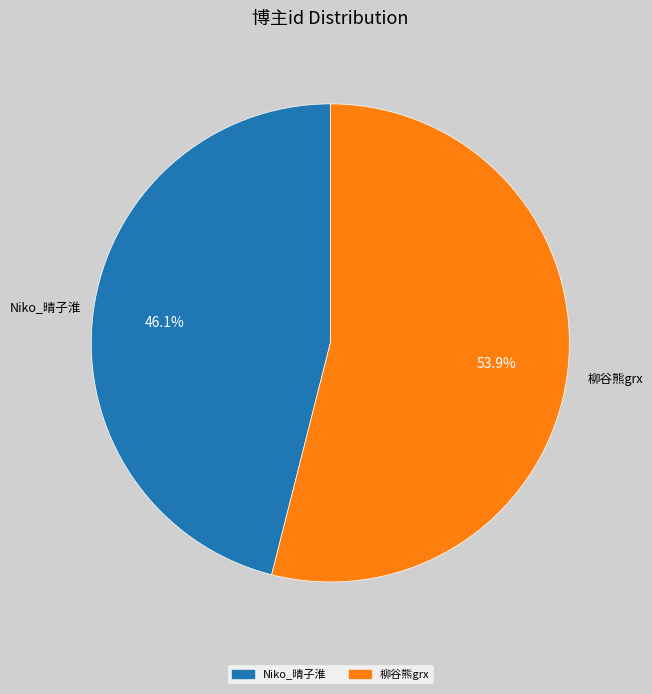

What percentage is NOT represented by Niko_晴子淮?

53.9%